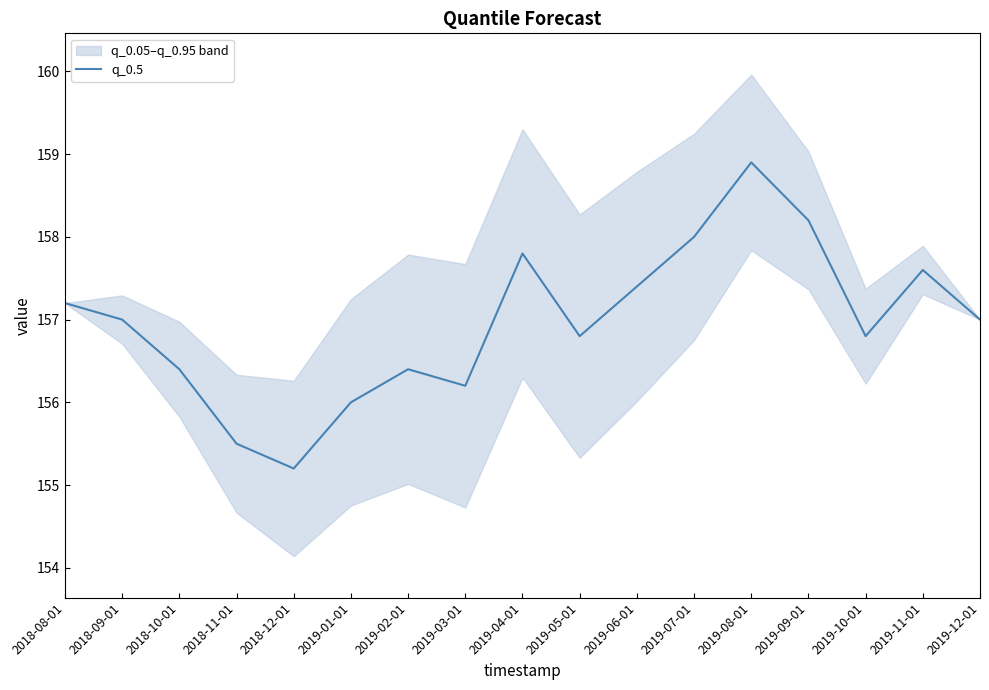

Does the chart display data point markers on the line(s)?

No